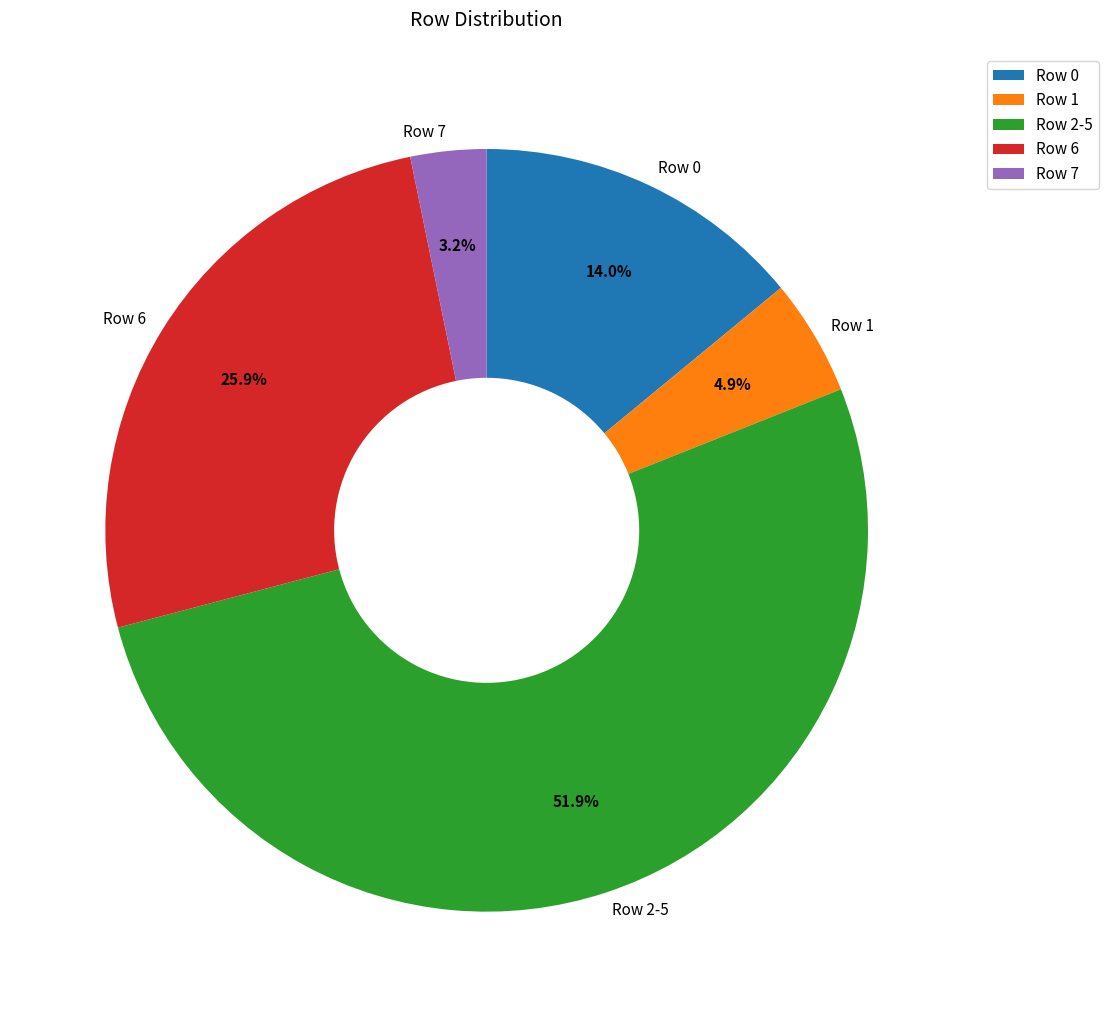

To the nearest percent, what is the difference between the largest and smallest slice percentages?

49%